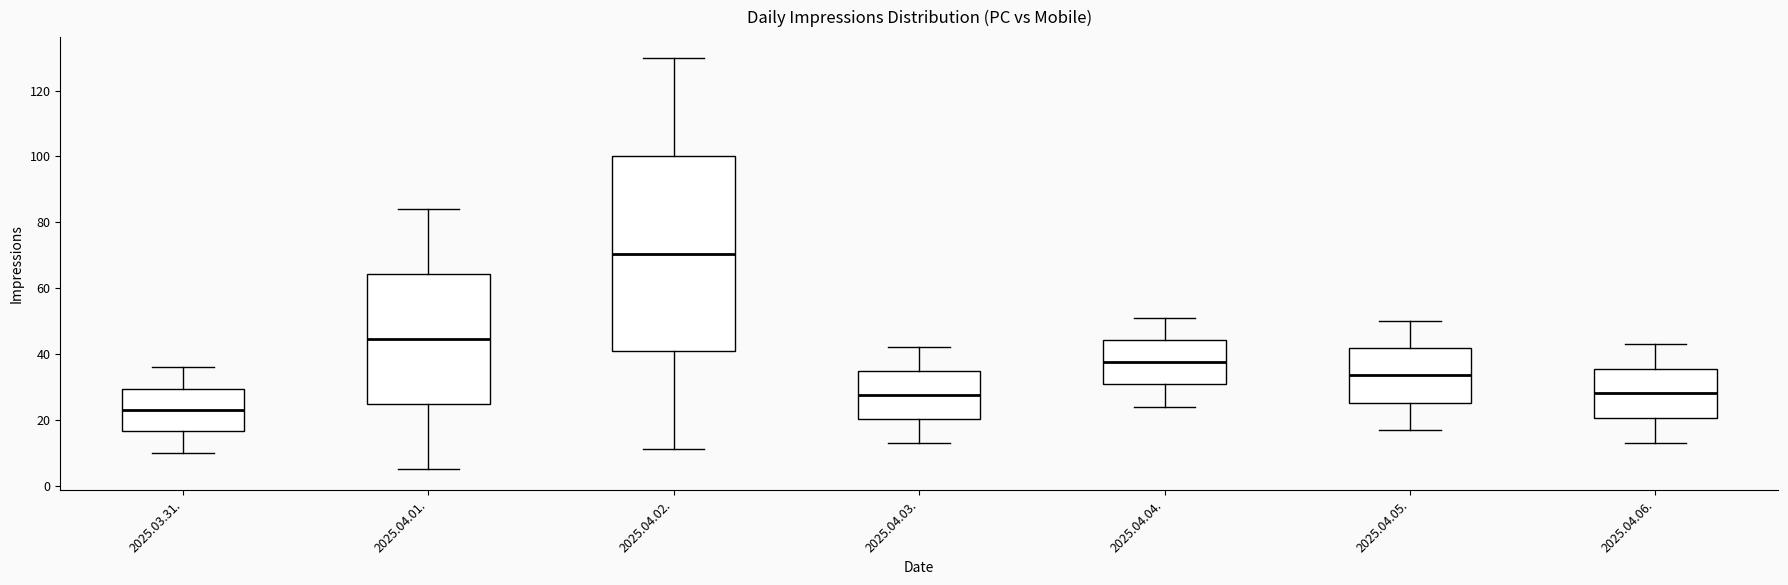

Comparing the boxes themselves (not the whiskers), which one is the tallest?

2025.04.02.